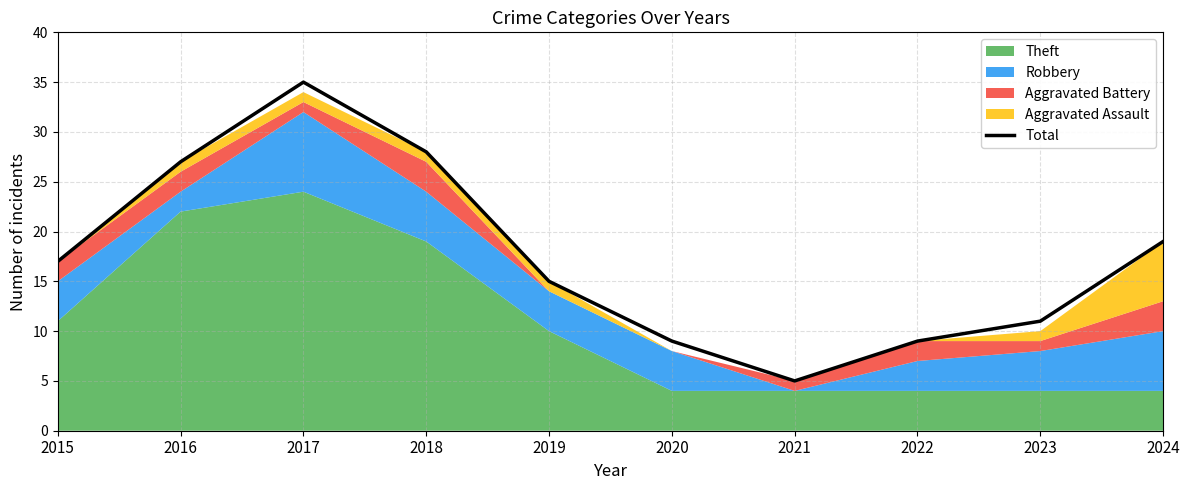

What is the value of the 8th point from the left?

9